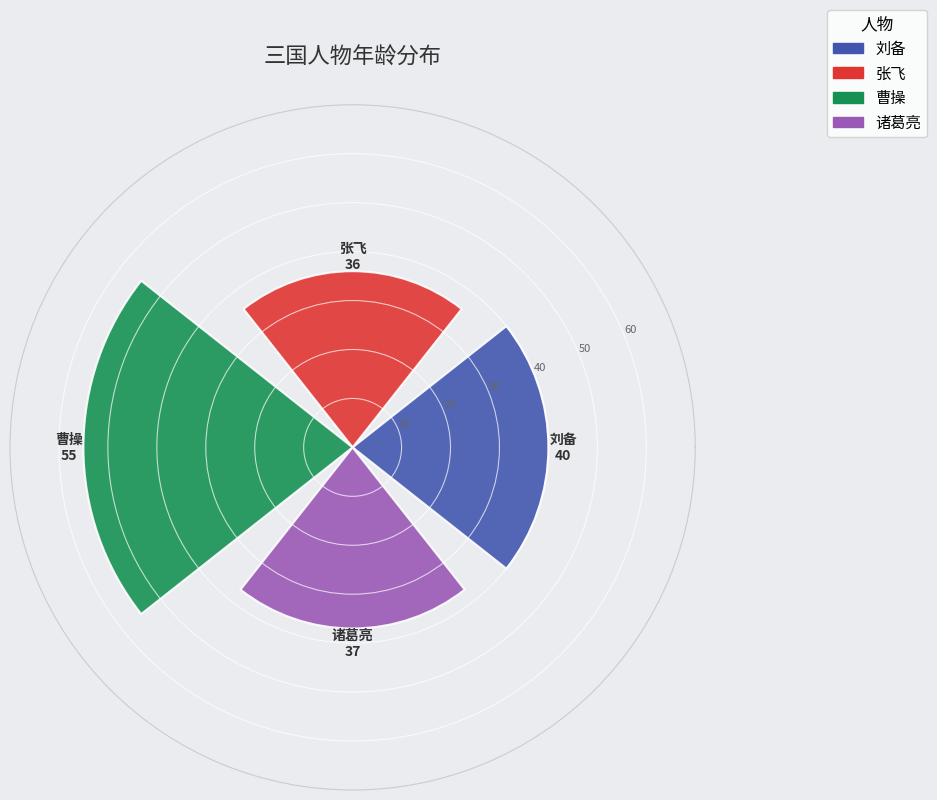

What is the sum of all values?

168